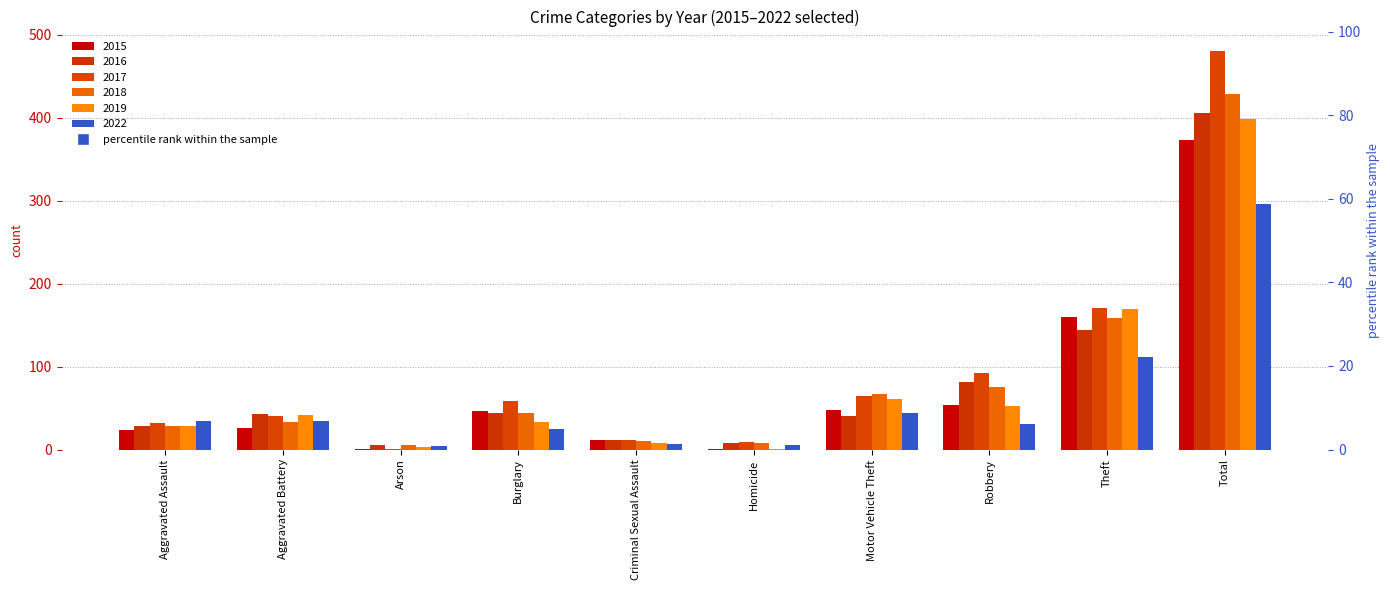

What is the sum of the 2016 values at Total and Robbery?

488